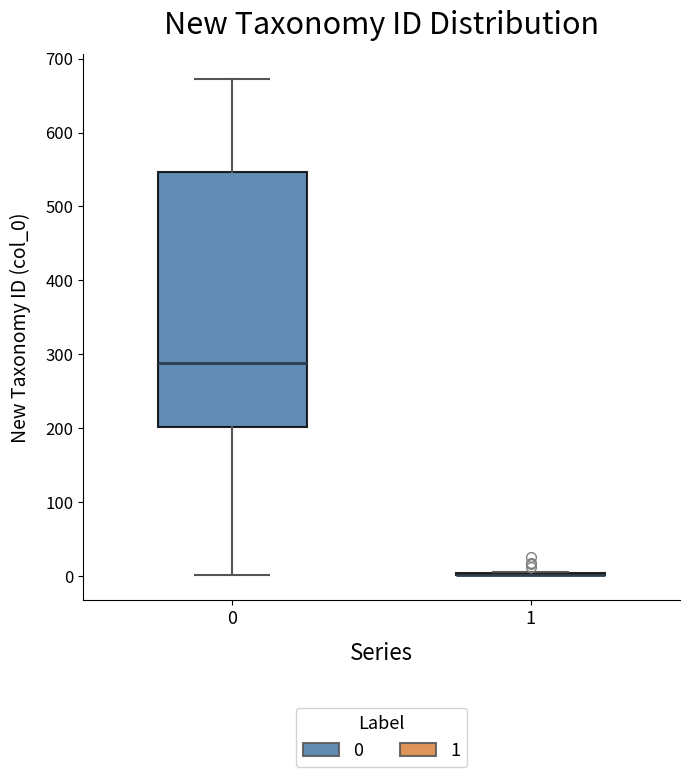

Reading left to right, transcribe this box plot: for each box, give where its median line is, the range the box spans, and where its two whiskers end, as read against the y-axis. The values are not printed on the chart, so give them approximately, as read against the axis.

0: median 290, box 200 to 550, whiskers 0 to 670
1: box collapsed to a line at 0, whiskers 0 to 10